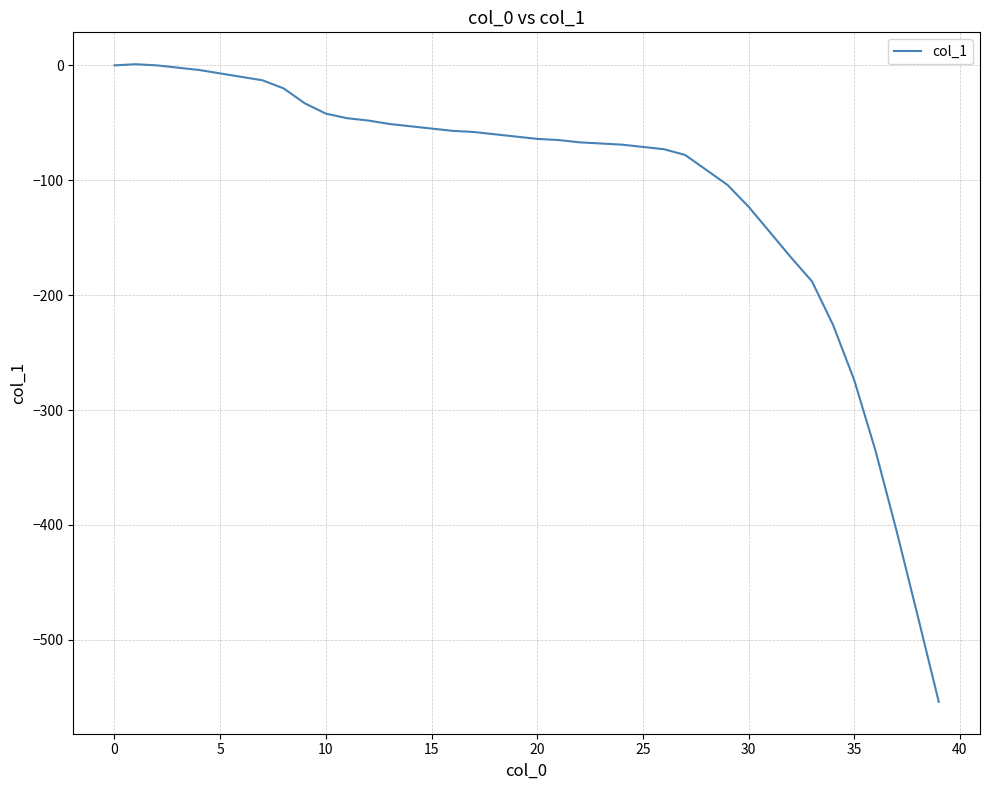

What is the difference between the maximum and minimum values?

555